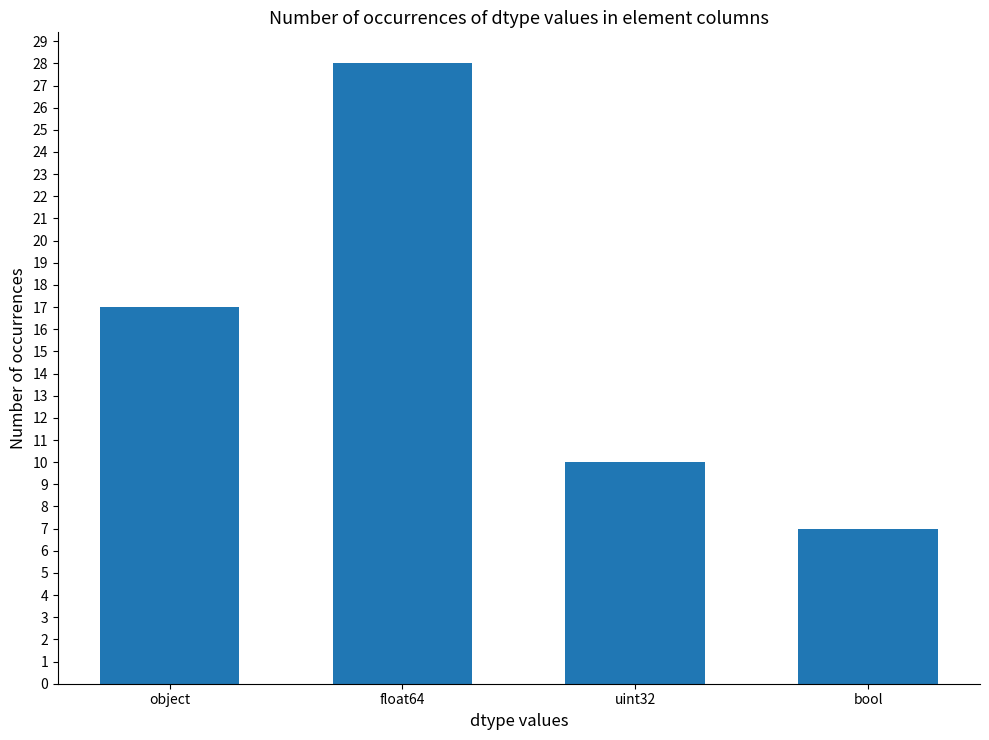

Count the values in the range 10 to 28.

3